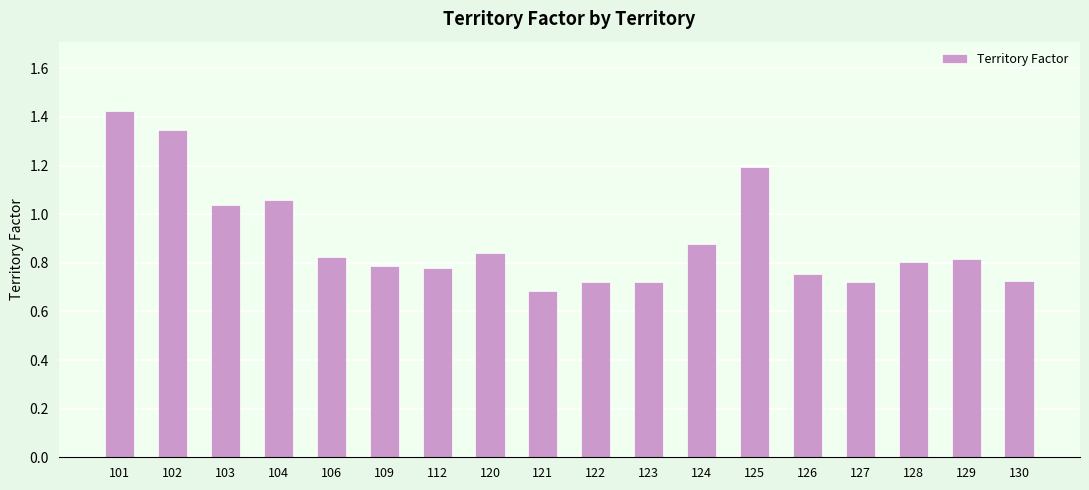

How many bars are there in total?

18